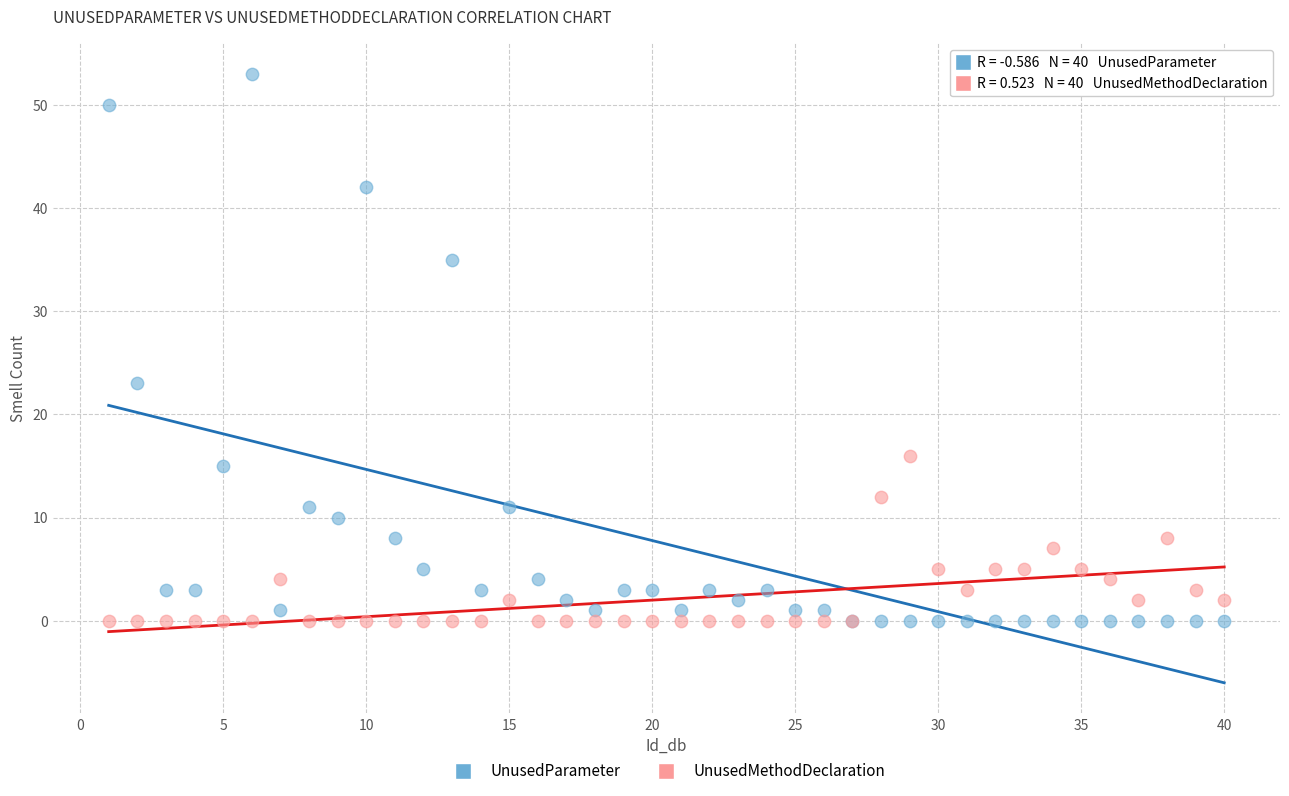

Across all series, what Y value is closest to 26?

23